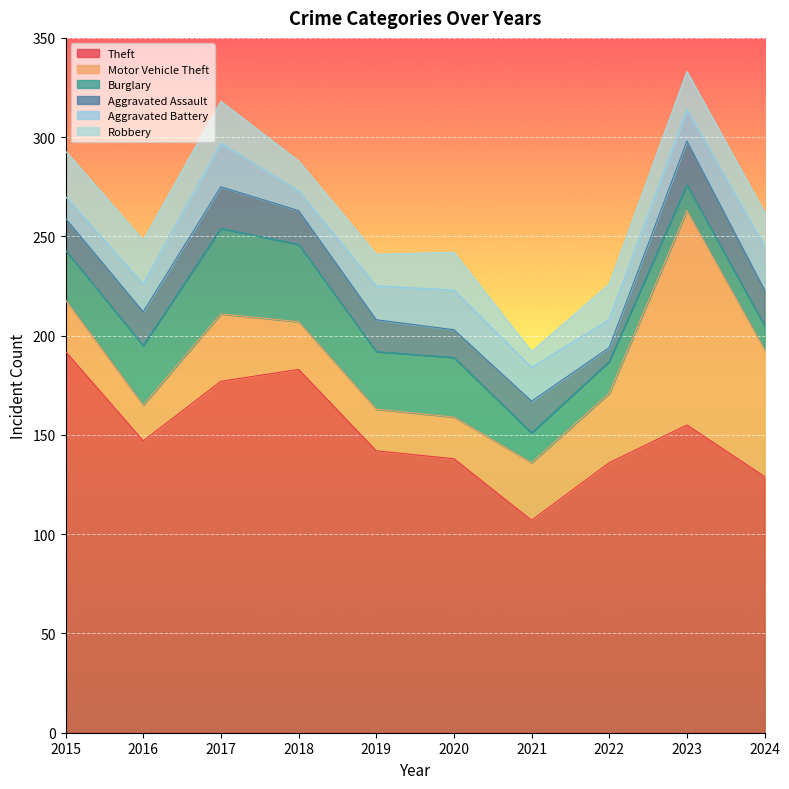

How many lines are shown in the chart?

6